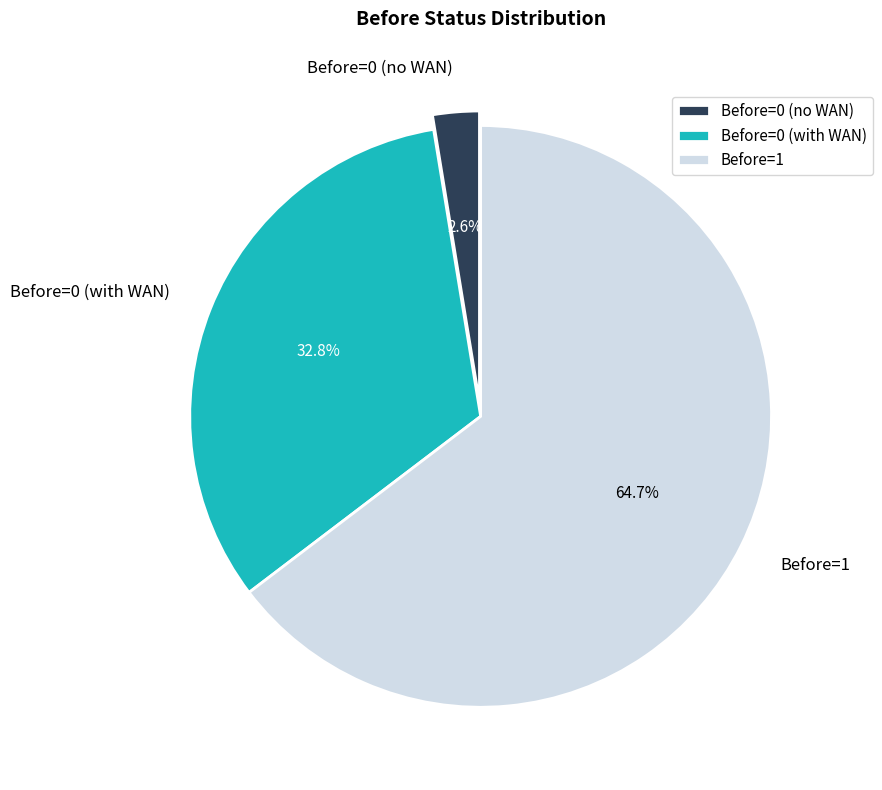

Which slice is the smallest?

Before=0 (no WAN)